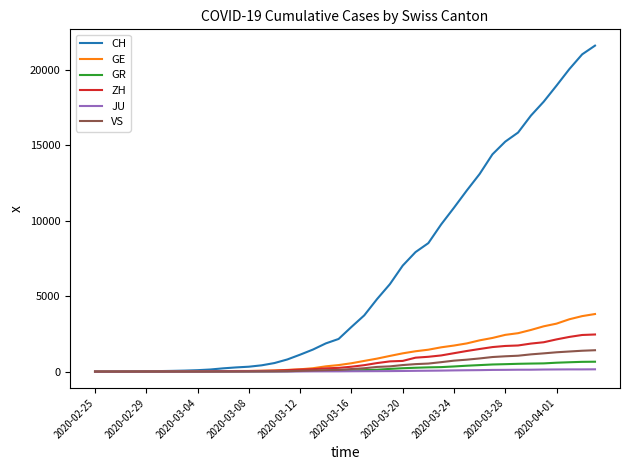

Which series has the largest range (max minus min)?

CH